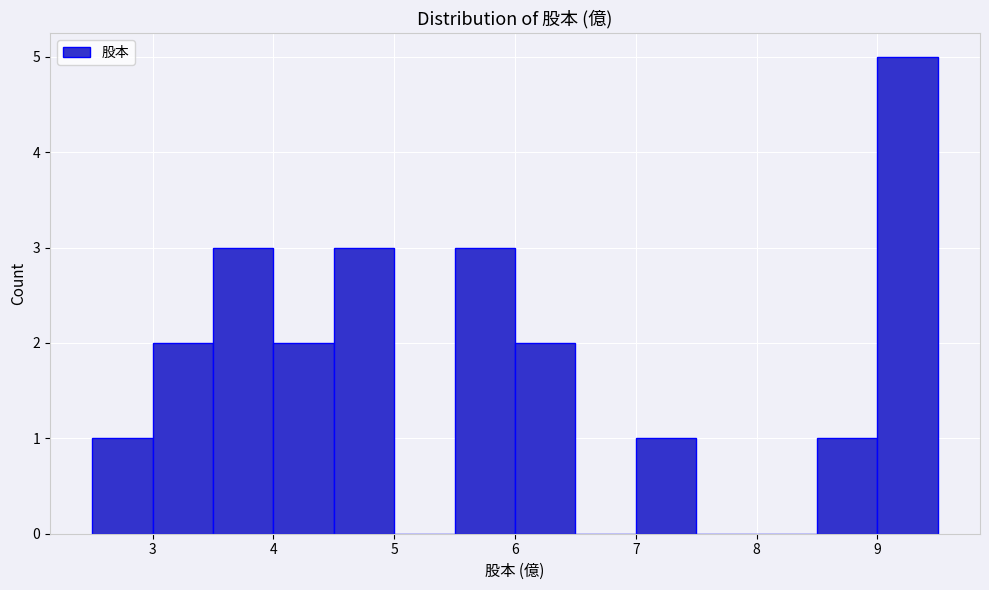

Reading left to right, list every bar in this chart as the range it spans on the x-axis followed by its height. The values are not printed on the chart, so give them approximately, as read against the axis.

2.5 to 3.0: 1
3.0 to 3.5: 2
3.5 to 4.0: 3
4.0 to 4.5: 2
4.5 to 5.0: 3
5.0 to 5.5: 0
5.5 to 6.0: 3
6.0 to 6.5: 2
6.5 to 7.0: 0
7.0 to 7.5: 1
7.5 to 8.0: 0
8.0 to 8.5: 0
8.5 to 9.0: 1
9.0 to 9.5: 5